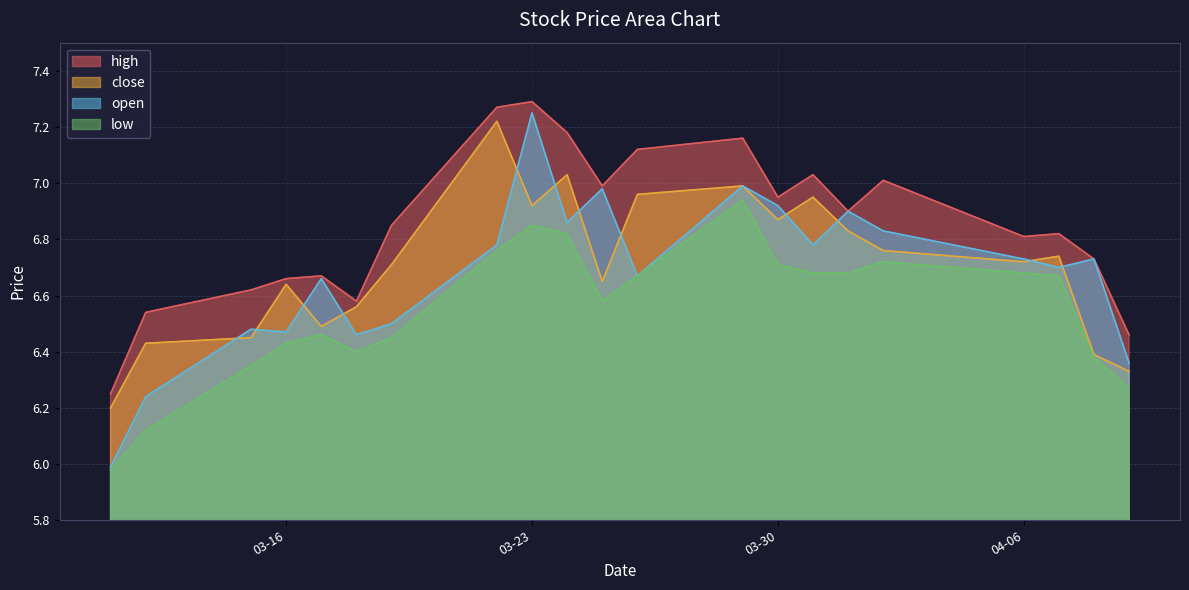

The low series shows 6.1 at 2021-03-12. True or false?

True